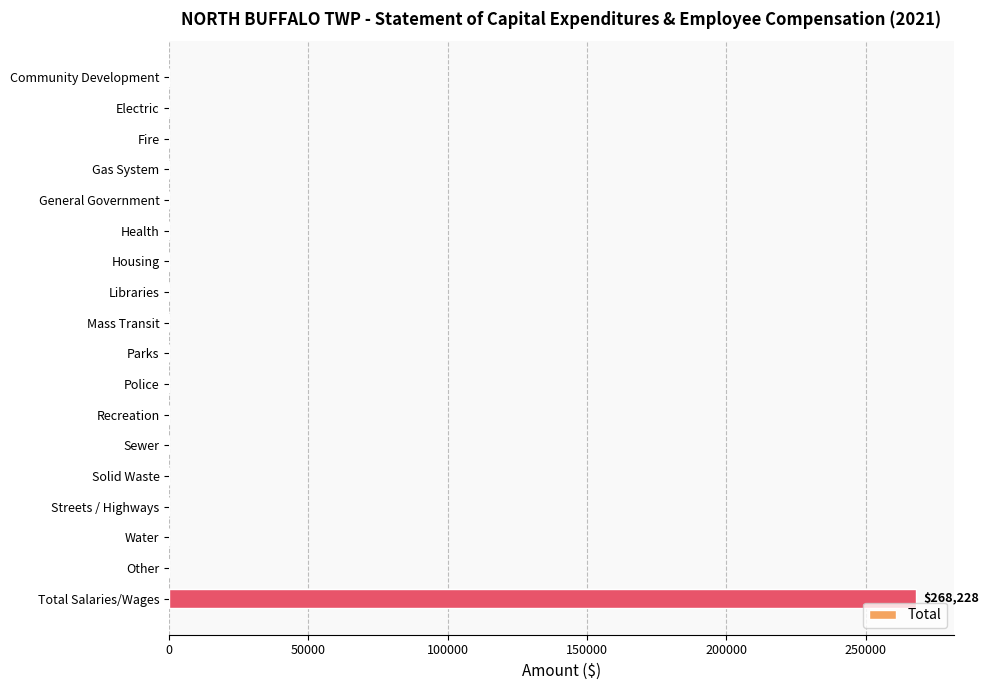

Reading bottom to top, transcribe all the data shown in this chart.

Total Salaries/Wages=268228	Other=0	Water=0	Streets / Highways=0	Solid Waste=0	Sewer=0	Recreation=0	Police=0	Parks=0	Mass Transit=0	Libraries=0	Housing=0	Health=0	General Government=0	Gas System=0	Fire=0	Electric=0	Community Development=0